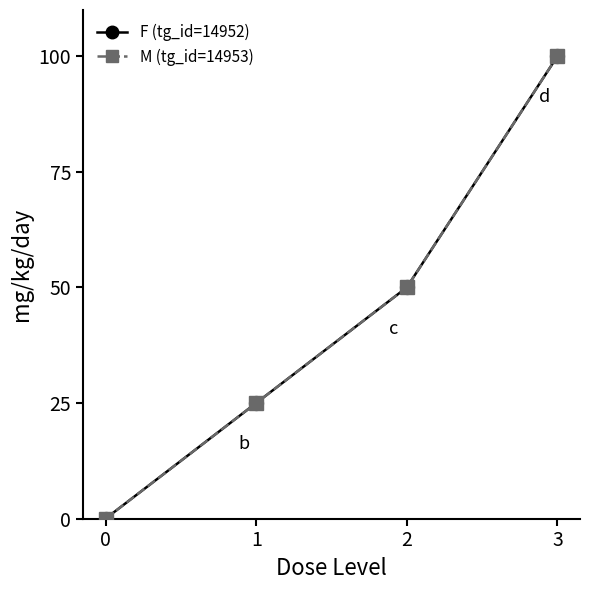

Does the chart have visible grid lines?

No